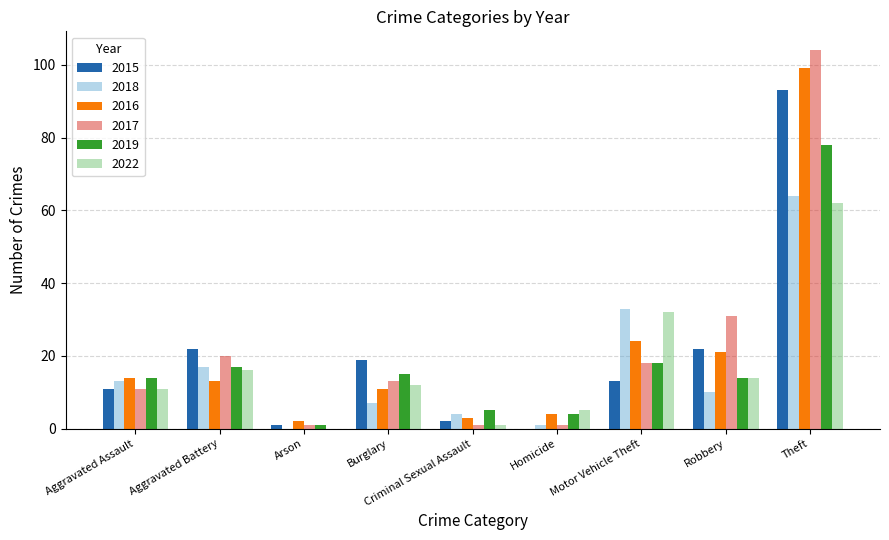

Reading right to left, list all the values displayed in this chart.

2015: 93	22	13	0	2	19	1	22	11
2018: 64	10	33	1	4	7	0	17	13
2016: 99	21	24	4	3	11	2	13	14
2017: 104	31	18	1	1	13	1	20	11
2019: 78	14	18	4	5	15	1	17	14
2022: 62	14	32	5	1	12	0	16	11